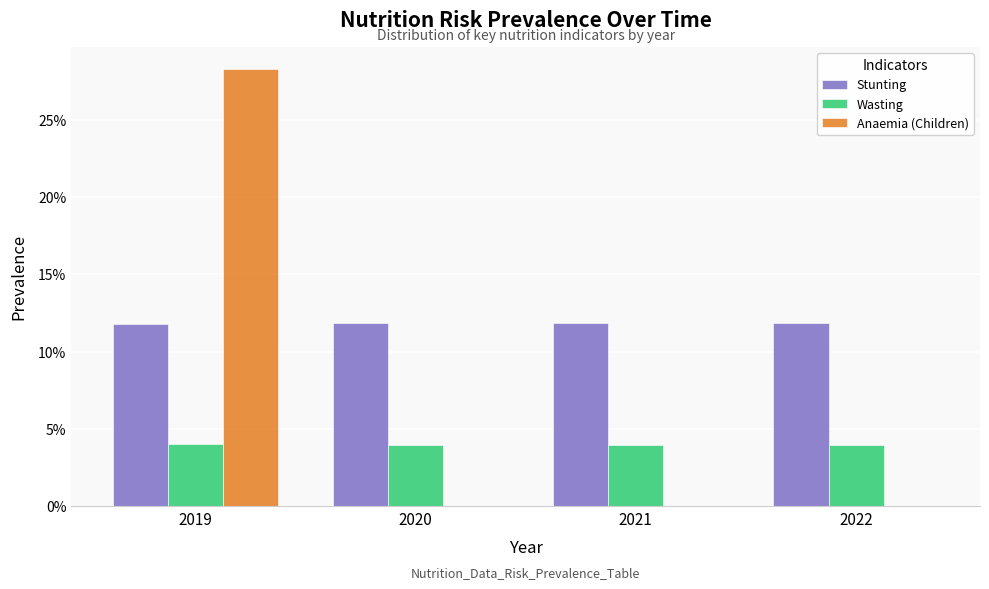

What are all the series names shown in the legend?

Stunting, Wasting, Anaemia (Children)